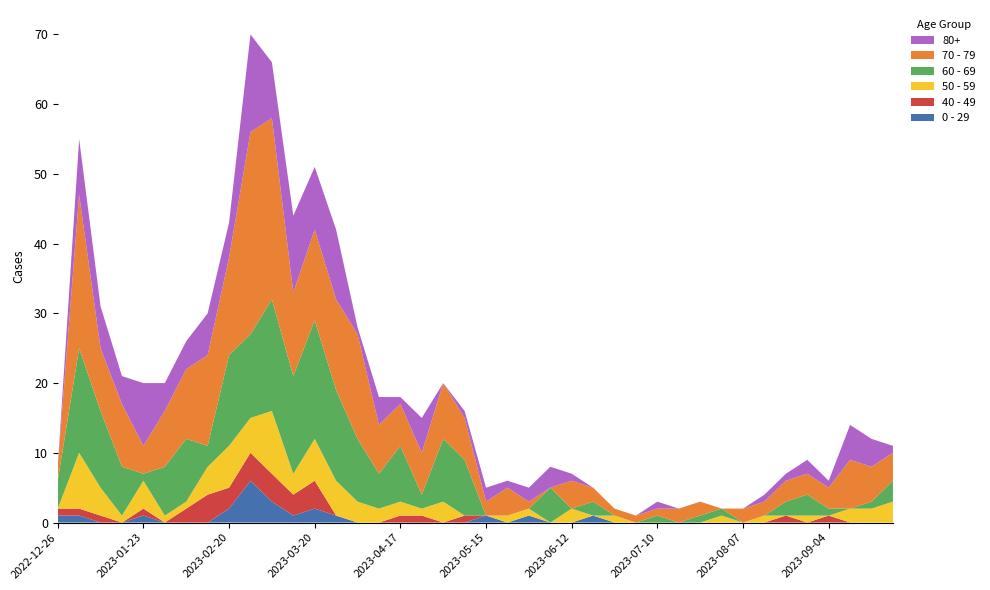

Reading left to right, list all the values displayed in this chart.

0 - 29: 2022-12-26=1	2023-01-02=1	2023-01-09=0	2023-01-16=0	2023-01-23=1	2023-01-30=0	2023-02-06=0	2023-02-13=0	2023-02-20=2	2023-02-27=6	2023-03-06=3	2023-03-13=1	2023-03-20=2	2023-03-27=1	2023-04-03=0	2023-04-10=0	2023-04-17=0	2023-04-24=0	2023-05-01=0	2023-05-08=0	2023-05-15=1	2023-05-22=0	2023-05-29=1	2023-06-05=0	2023-06-12=0	2023-06-19=1	2023-06-26=0	2023-07-03=0	2023-07-10=0	2023-07-17=0	2023-07-24=0	2023-07-31=0	2023-08-07=0	2023-08-14=0	2023-08-21=0	2023-08-28=0	2023-09-04=0	2023-09-11=0	2023-09-18=0	2023-09-25=0
40 - 49: 2022-12-26=1	2023-01-02=1	2023-01-09=1	2023-01-16=0	2023-01-23=1	2023-01-30=0	2023-02-06=2	2023-02-13=4	2023-02-20=3	2023-02-27=4	2023-03-06=4	2023-03-13=3	2023-03-20=4	2023-03-27=0	2023-04-03=0	2023-04-10=0	2023-04-17=1	2023-04-24=1	2023-05-01=0	2023-05-08=1	2023-05-15=0	2023-05-22=0	2023-05-29=0	2023-06-05=0	2023-06-12=0	2023-06-19=0	2023-06-26=0	2023-07-03=0	2023-07-10=0	2023-07-17=0	2023-07-24=0	2023-07-31=0	2023-08-07=0	2023-08-14=0	2023-08-21=1	2023-08-28=0	2023-09-04=1	2023-09-11=0	2023-09-18=0	2023-09-25=0
50 - 59: 2022-12-26=0	2023-01-02=8	2023-01-09=4	2023-01-16=1	2023-01-23=4	2023-01-30=1	2023-02-06=1	2023-02-13=4	2023-02-20=6	2023-02-27=5	2023-03-06=9	2023-03-13=3	2023-03-20=6	2023-03-27=5	2023-04-03=3	2023-04-10=2	2023-04-17=2	2023-04-24=1	2023-05-01=3	2023-05-08=0	2023-05-15=0	2023-05-22=1	2023-05-29=1	2023-06-05=0	2023-06-12=2	2023-06-19=0	2023-06-26=1	2023-07-03=0	2023-07-10=0	2023-07-17=0	2023-07-24=0	2023-07-31=1	2023-08-07=0	2023-08-14=1	2023-08-21=0	2023-08-28=1	2023-09-04=0	2023-09-11=2	2023-09-18=2	2023-09-25=3
60 - 69: 2022-12-26=4	2023-01-02=15	2023-01-09=11	2023-01-16=7	2023-01-23=1	2023-01-30=7	2023-02-06=9	2023-02-13=3	2023-02-20=13	2023-02-27=12	2023-03-06=16	2023-03-13=14	2023-03-20=17	2023-03-27=13	2023-04-03=9	2023-04-10=5	2023-04-17=8	2023-04-24=2	2023-05-01=9	2023-05-08=8	2023-05-15=0	2023-05-22=0	2023-05-29=0	2023-06-05=5	2023-06-12=0	2023-06-19=2	2023-06-26=0	2023-07-03=0	2023-07-10=1	2023-07-17=0	2023-07-24=1	2023-07-31=1	2023-08-07=0	2023-08-14=0	2023-08-21=2	2023-08-28=3	2023-09-04=1	2023-09-11=0	2023-09-18=1	2023-09-25=3
70 - 79: 2022-12-26=2	2023-01-02=22	2023-01-09=9	2023-01-16=9	2023-01-23=4	2023-01-30=8	2023-02-06=10	2023-02-13=13	2023-02-20=14	2023-02-27=29	2023-03-06=26	2023-03-13=12	2023-03-20=13	2023-03-27=13	2023-04-03=15	2023-04-10=7	2023-04-17=6	2023-04-24=6	2023-05-01=8	2023-05-08=6	2023-05-15=2	2023-05-22=4	2023-05-29=1	2023-06-05=0	2023-06-12=4	2023-06-19=2	2023-06-26=1	2023-07-03=1	2023-07-10=1	2023-07-17=2	2023-07-24=2	2023-07-31=0	2023-08-07=2	2023-08-14=2	2023-08-21=3	2023-08-28=3	2023-09-04=3	2023-09-11=7	2023-09-18=5	2023-09-25=4
80+: 2022-12-26=0	2023-01-02=8	2023-01-09=6	2023-01-16=4	2023-01-23=9	2023-01-30=4	2023-02-06=4	2023-02-13=6	2023-02-20=5	2023-02-27=14	2023-03-06=8	2023-03-13=11	2023-03-20=9	2023-03-27=10	2023-04-03=1	2023-04-10=4	2023-04-17=1	2023-04-24=5	2023-05-01=0	2023-05-08=1	2023-05-15=2	2023-05-22=1	2023-05-29=2	2023-06-05=3	2023-06-12=1	2023-06-19=0	2023-06-26=0	2023-07-03=0	2023-07-10=1	2023-07-17=0	2023-07-24=0	2023-07-31=0	2023-08-07=0	2023-08-14=1	2023-08-21=1	2023-08-28=2	2023-09-04=1	2023-09-11=5	2023-09-18=4	2023-09-25=1